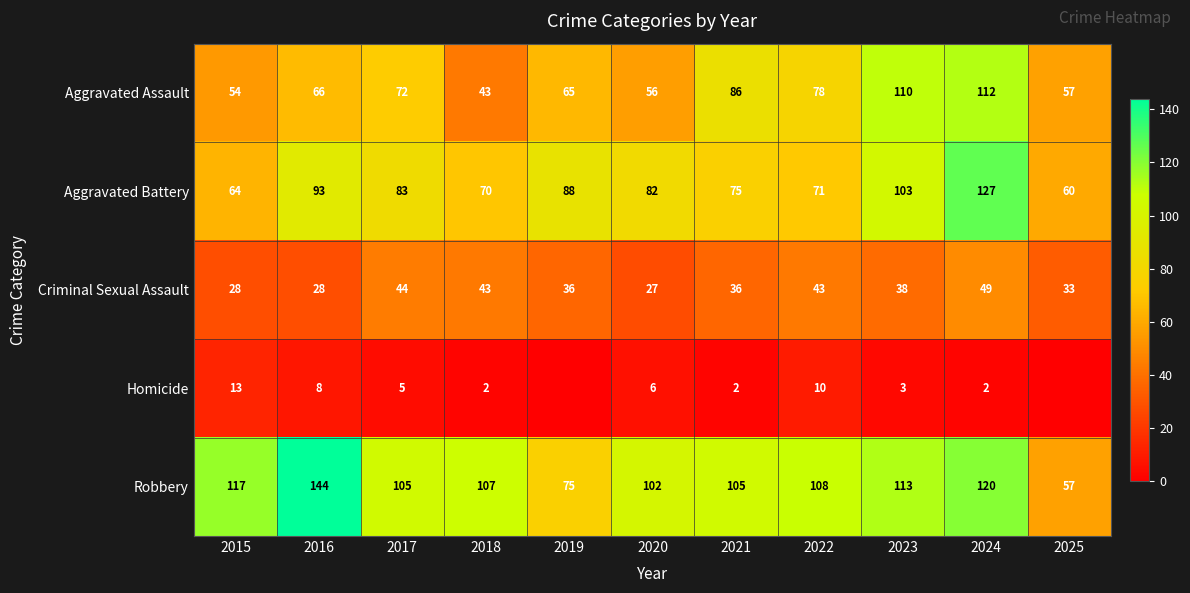

How many series are shown in this chart?

5